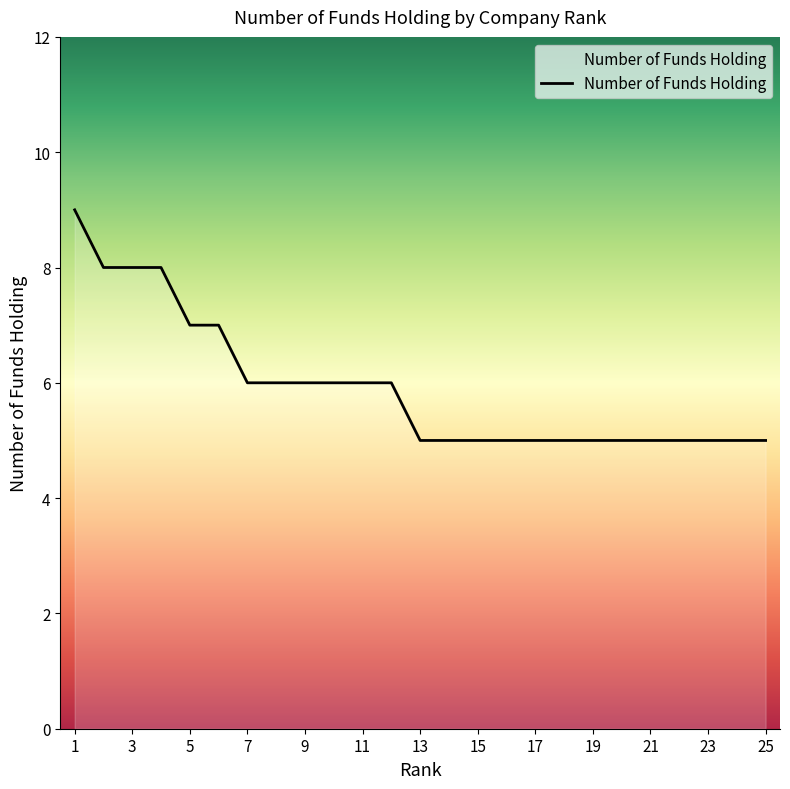

Does the chart display data point markers on the line(s)?

No